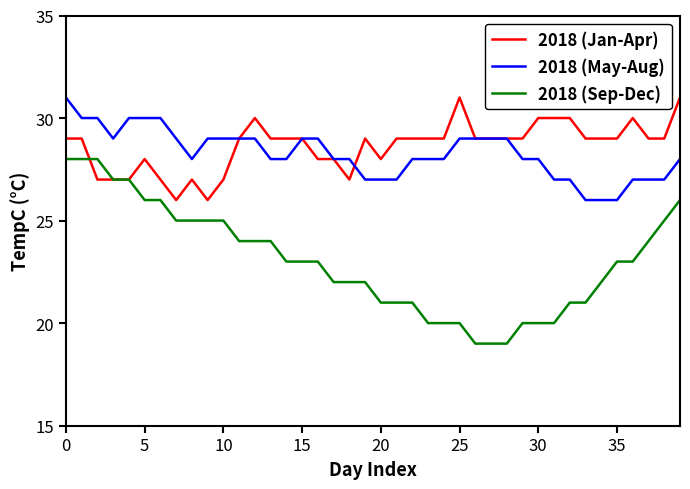

Which series has the widest spread of values?

2018 (Sep-Dec)